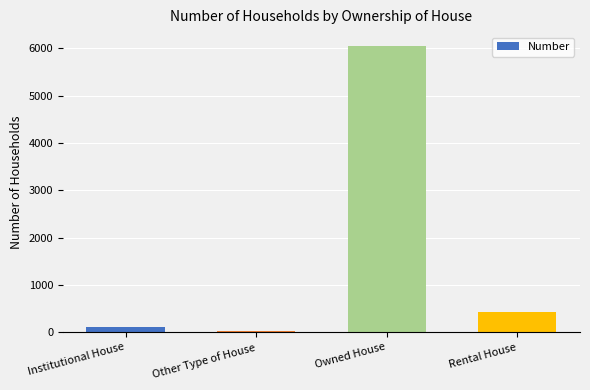

Approximately how many times larger is the value at Owned House compared to Rental House?

14.2